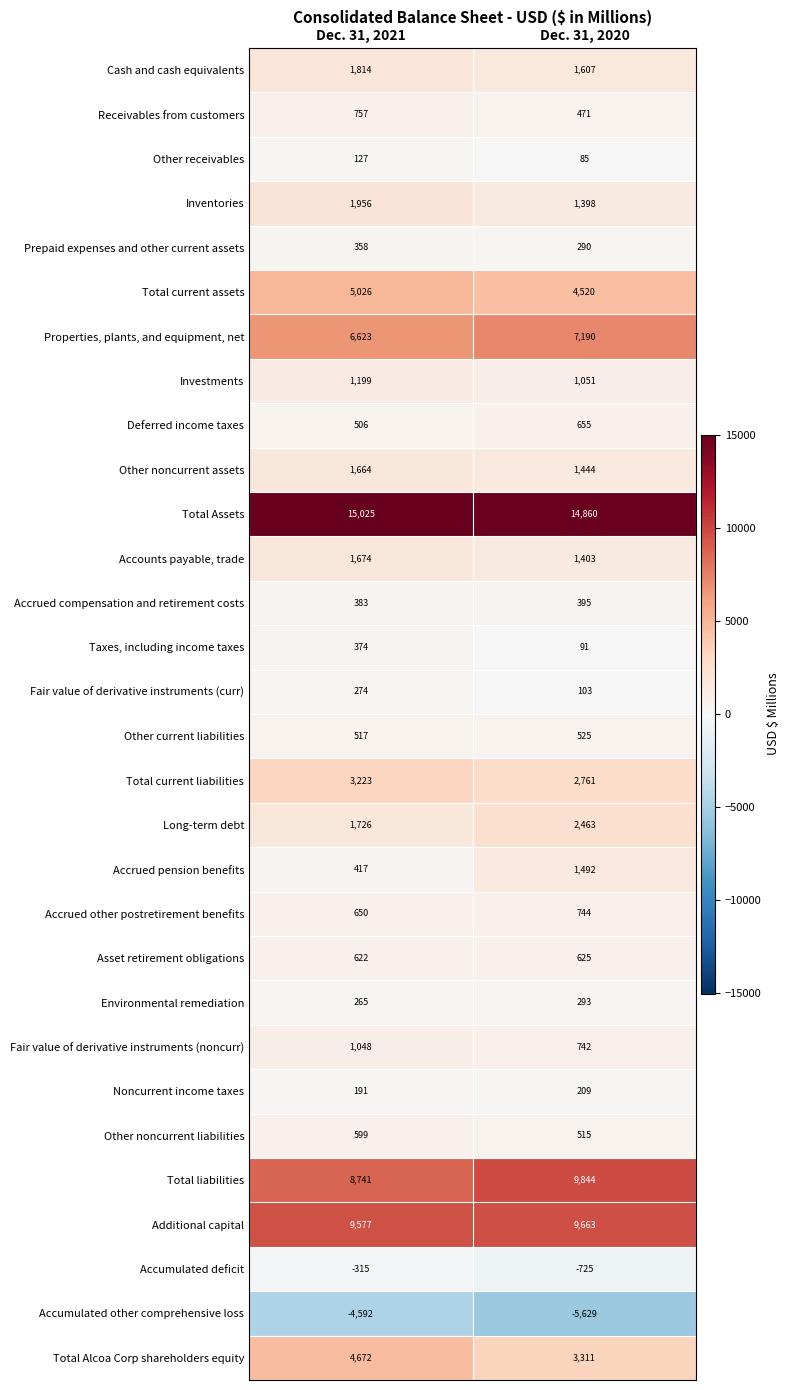

Rank the series by their maximum value, from lowest to highest.

Accumulated other comprehensive loss, Accumulated deficit, Other receivables, Noncurrent income taxes, Fair value of derivative instruments (curr), Environmental remediation, Prepaid expenses and other current assets, Taxes, including income taxes, Accrued compensation and retirement costs, Other current liabilities, Other noncurrent liabilities, Asset retirement obligations, Deferred income taxes, Accrued other postretirement benefits, Receivables from customers, Fair value of derivative instruments (noncurr), Investments, Accrued pension benefits, Other noncurrent assets, Accounts payable, trade, Cash and cash equivalents, Inventories, Long-term debt, Total current liabilities, Total Alcoa Corp shareholders equity, Total current assets, Properties, plants, and equipment, net, Additional capital, Total liabilities, Total Assets